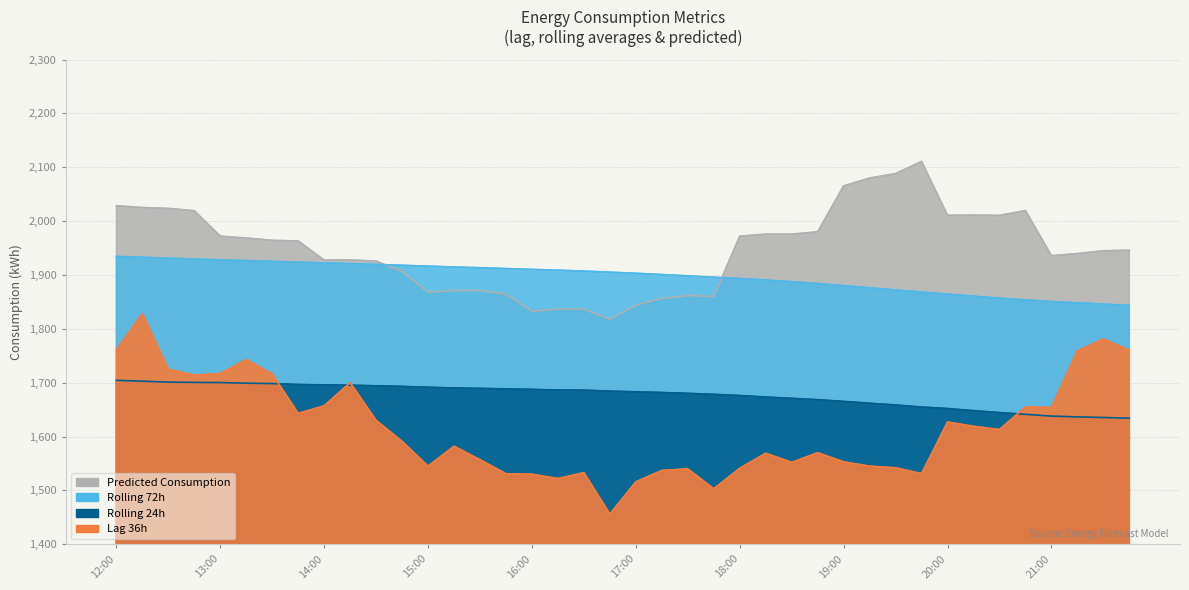

How many data points in lag_36h are above 1591?

19